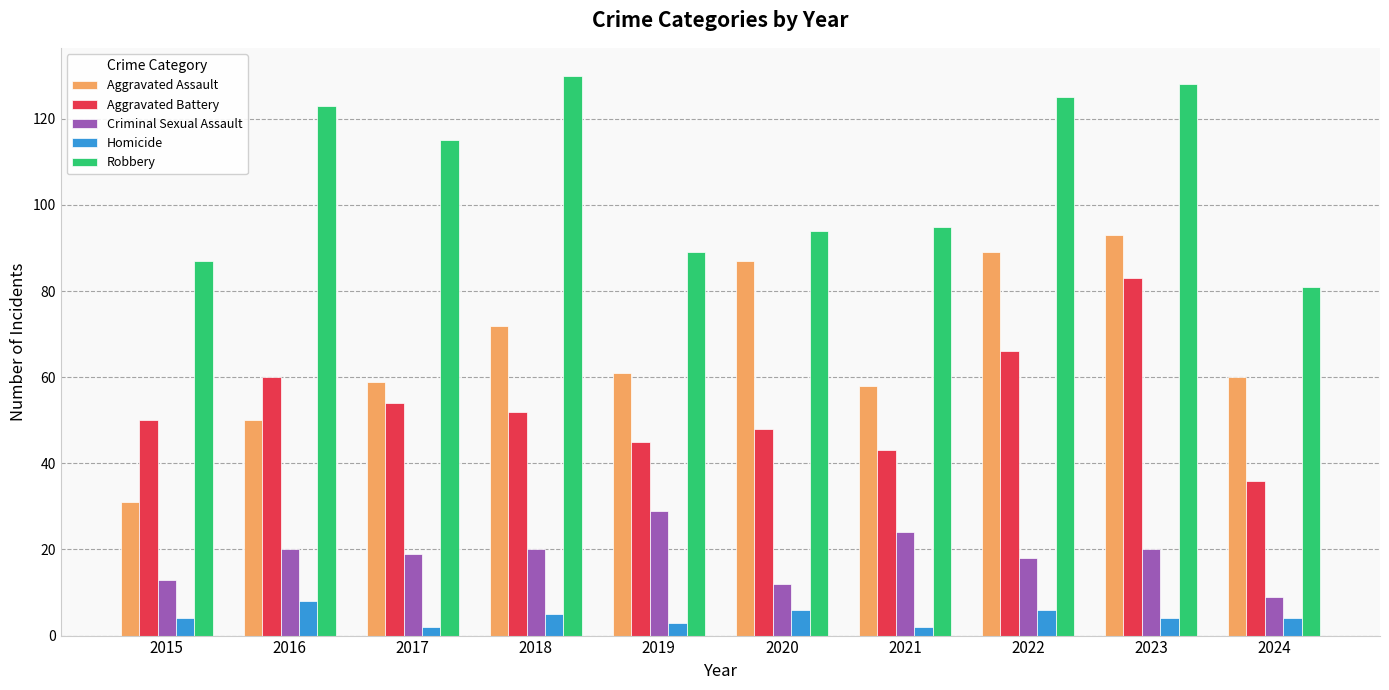

Does the chart contain stacked bars?

No